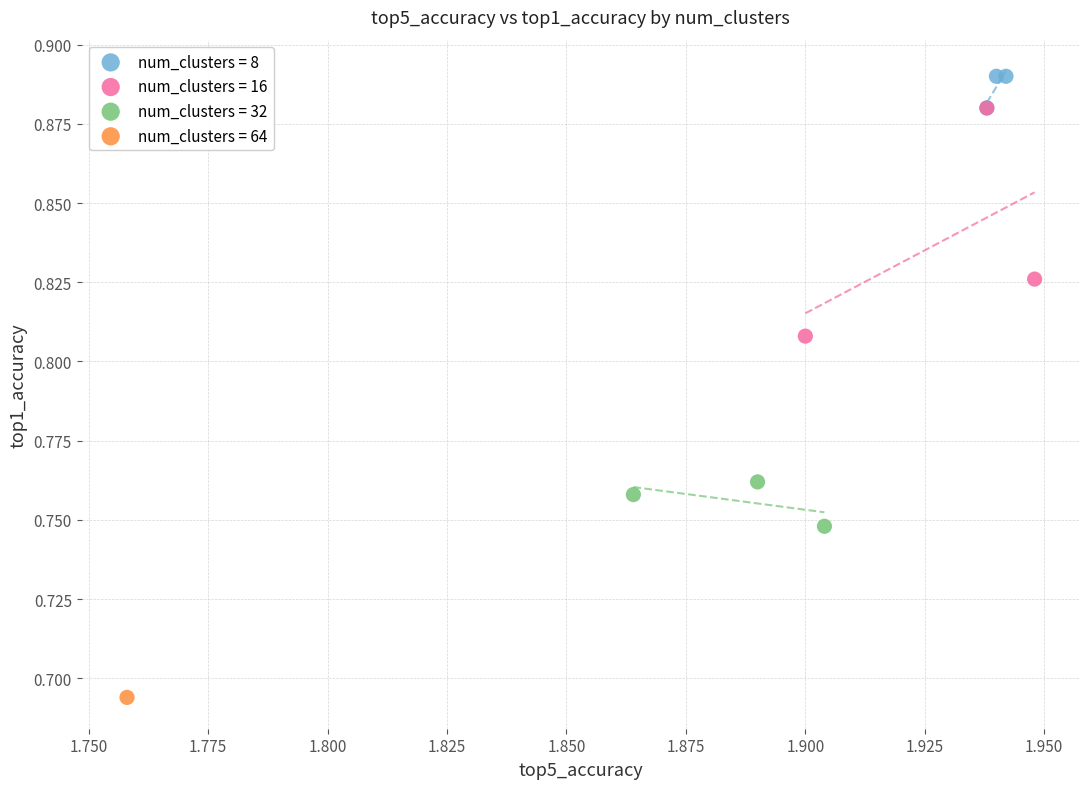

What are all the series names shown in the legend?

num_clusters = 8, num_clusters = 16, num_clusters = 32, num_clusters = 64